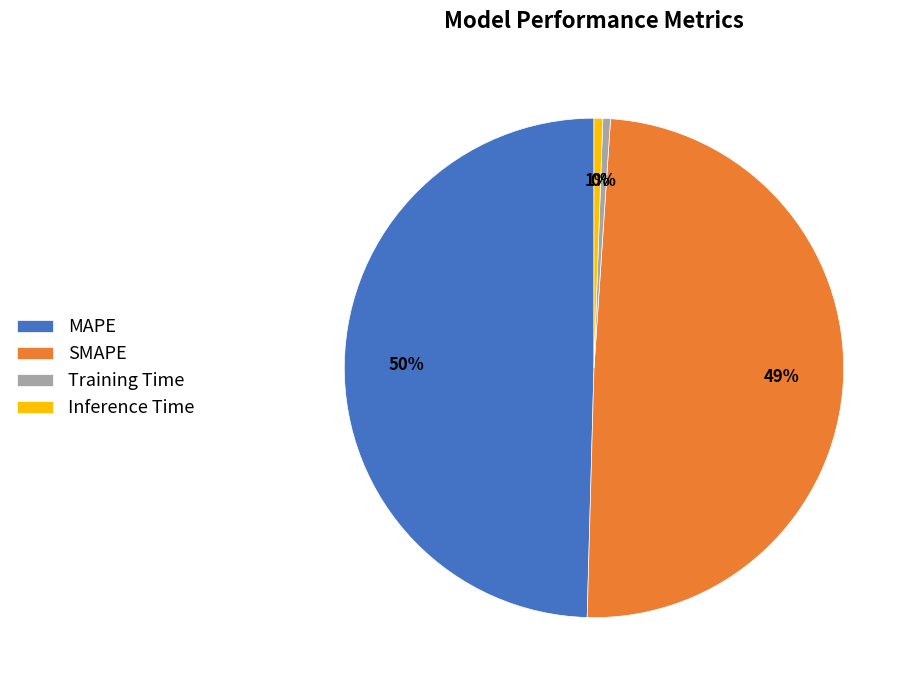

Does SMAPE account for over 50% of the chart?

No